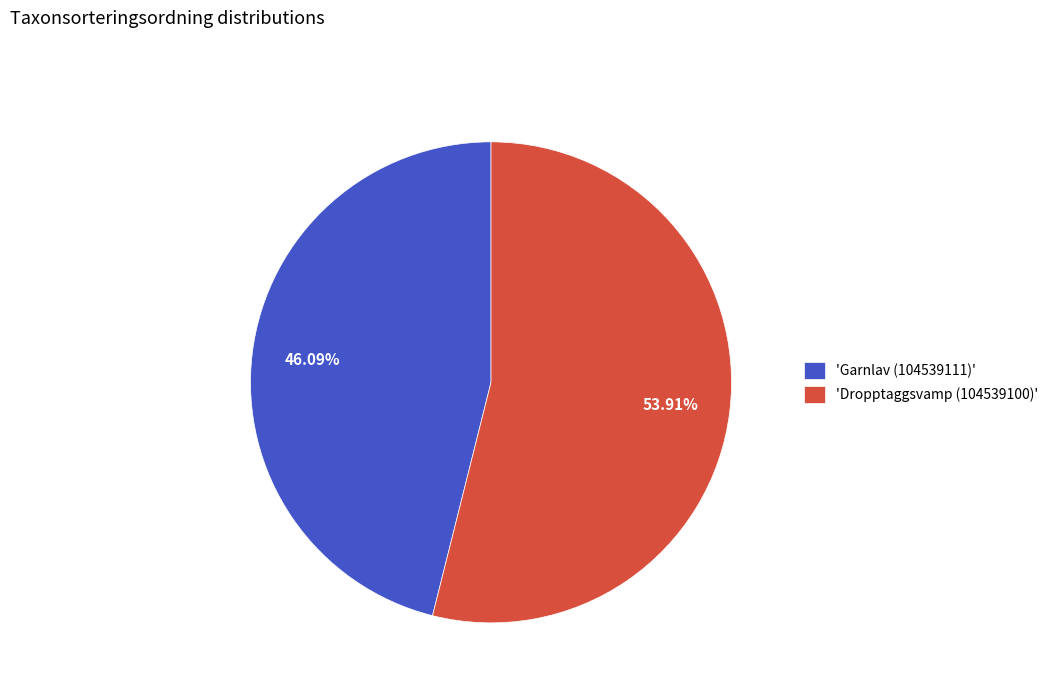

Does 'Dropptaggsvamp (104539100)' represent more than half of the total?

Yes